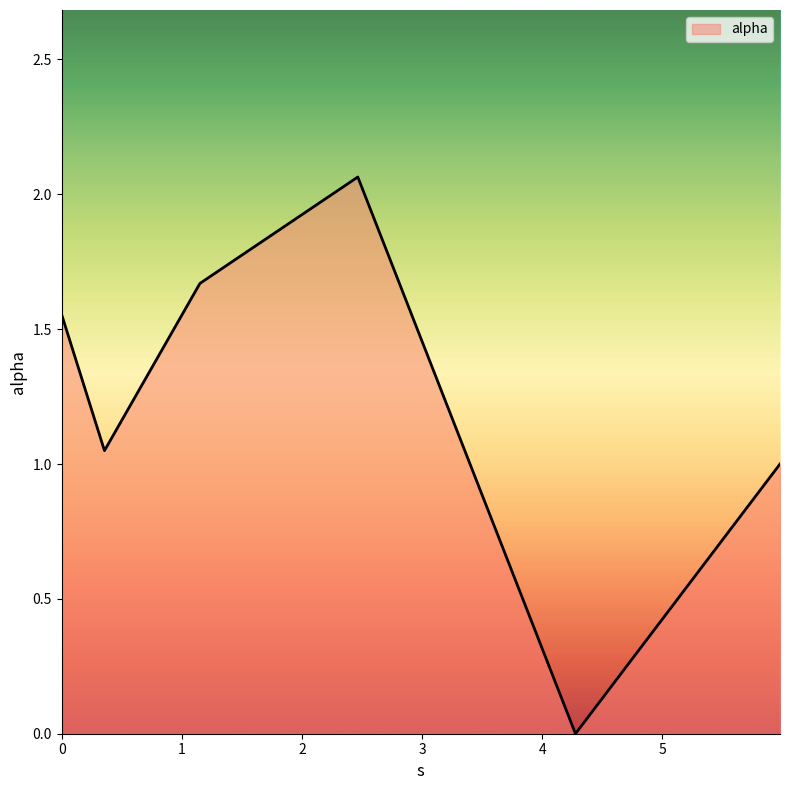

How many interior local valleys (lower than both neighbors) does the data have?

2